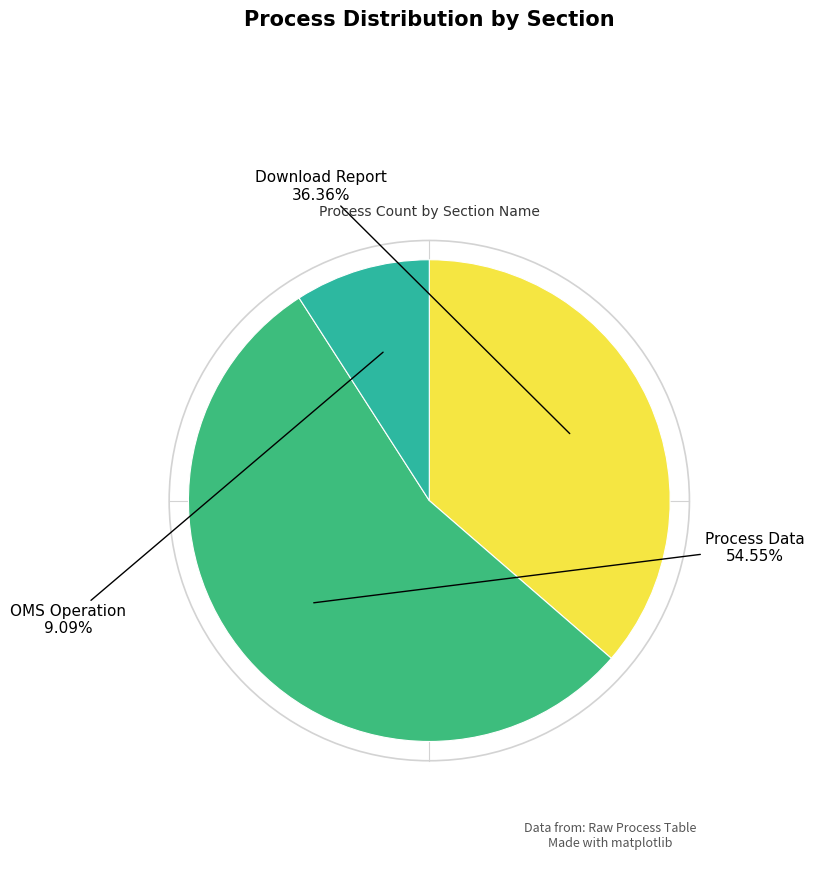

How many segments does this pie chart have?

3